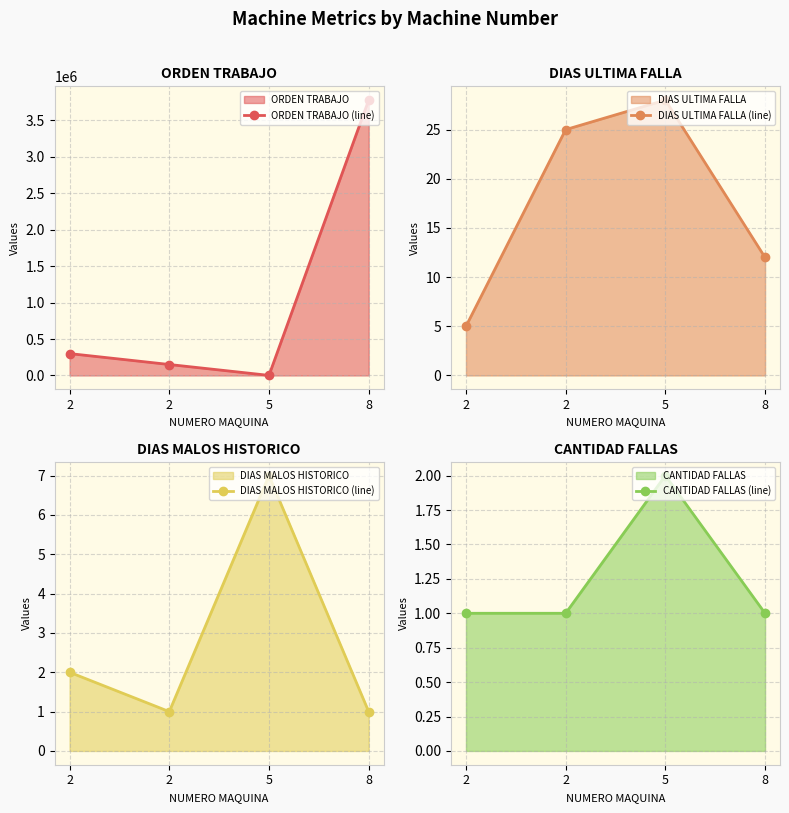

At which category does the chart reach its peak across all series?

8